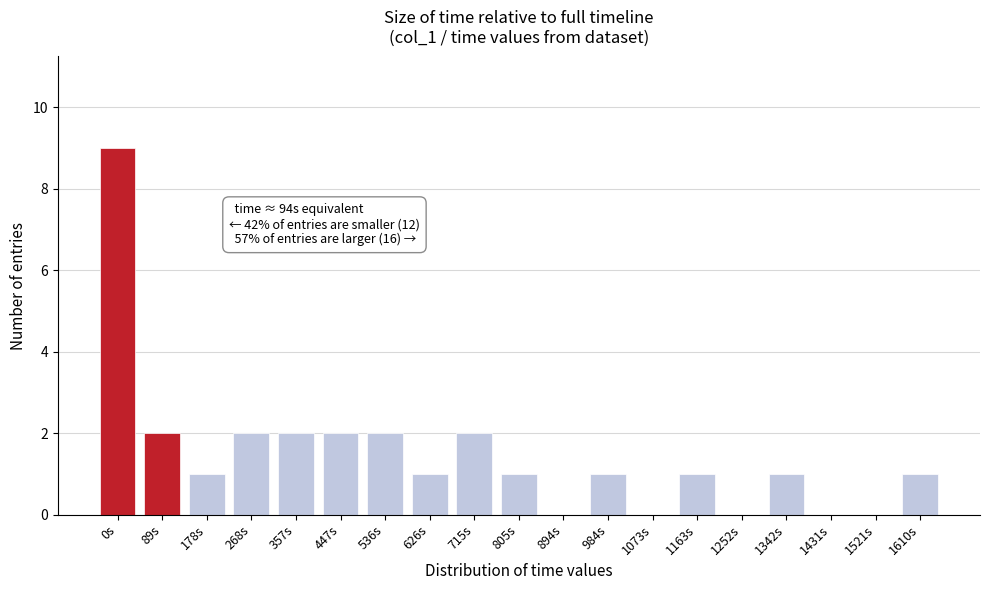

Reading left to right, list all the values displayed in this chart.

0s=9	89s=2	178s=1	268s=2	357s=2	447s=2	536s=2	626s=1	715s=2	805s=1	894s=0	984s=1	1073s=0	1163s=1	1252s=0	1342s=1	1431s=0	1521s=0	1610s=1